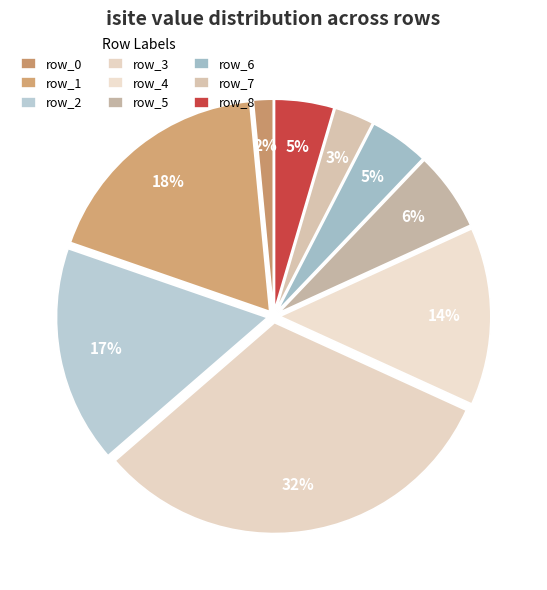

Which category has the biggest portion of the pie?

row_3